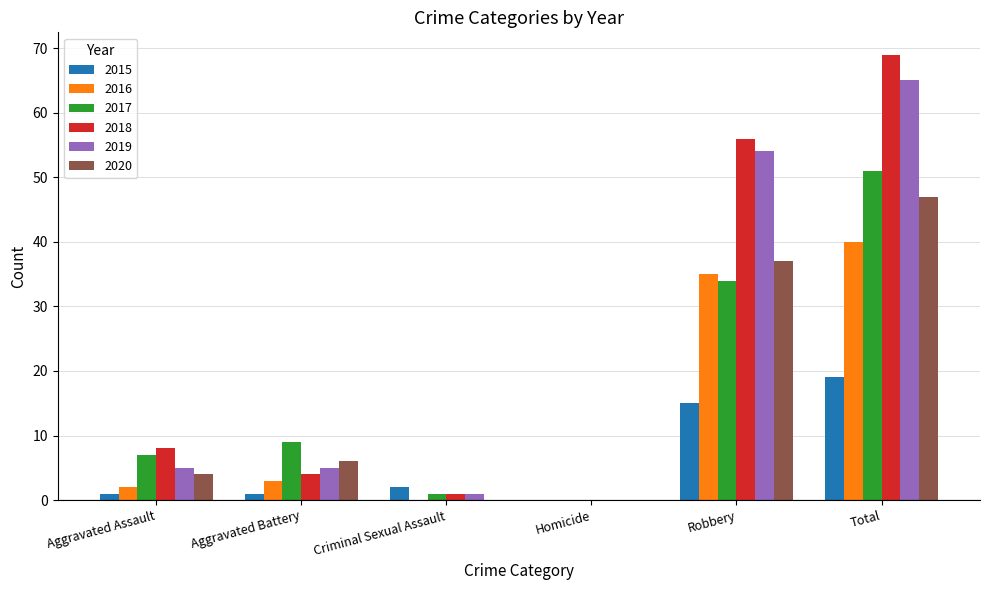

What is the sum of all 2016 values?

80